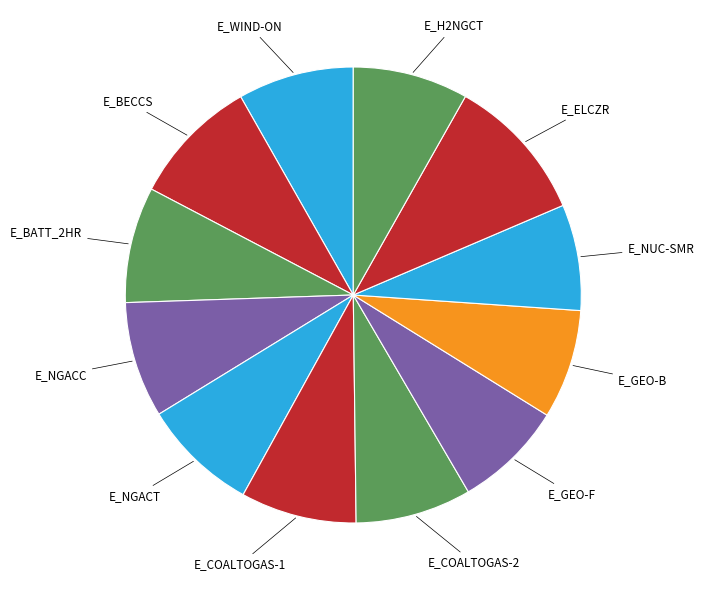

Is there a majority slice in this chart?

No